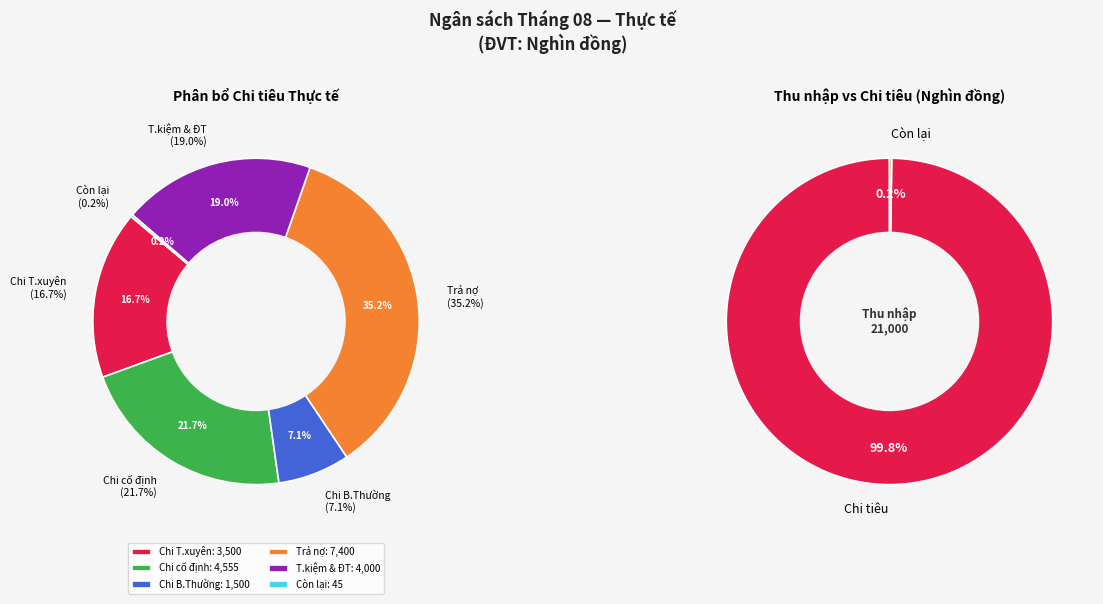

True or false: Chi T.xuyên accounts for 17% of the total.

True